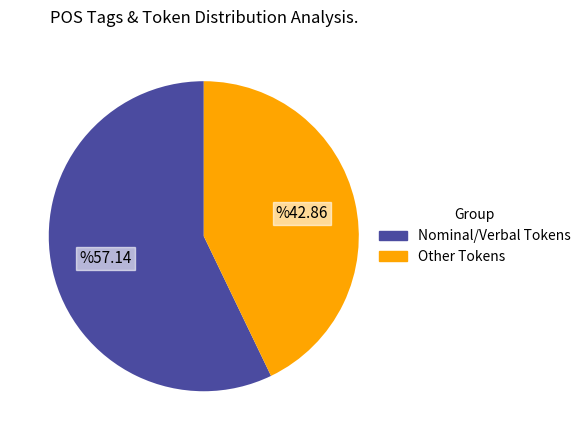

Count the number of slices in the pie.

2